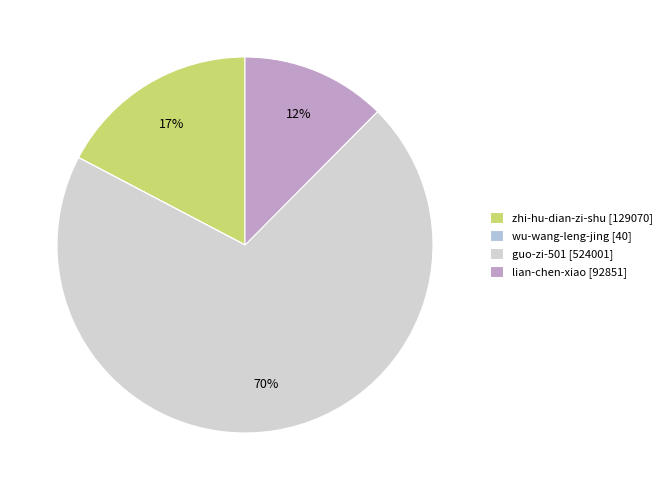

What is the largest slice in the pie chart?

guo-zi-501